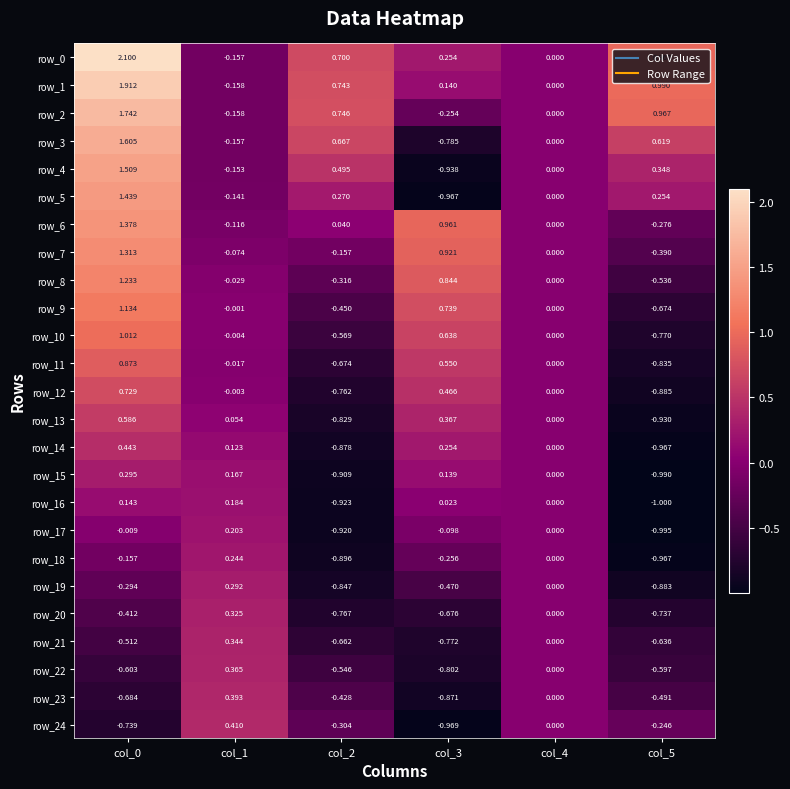

Is the value of row_4 at col_1 greater than the value of row_7 at col_3?

No